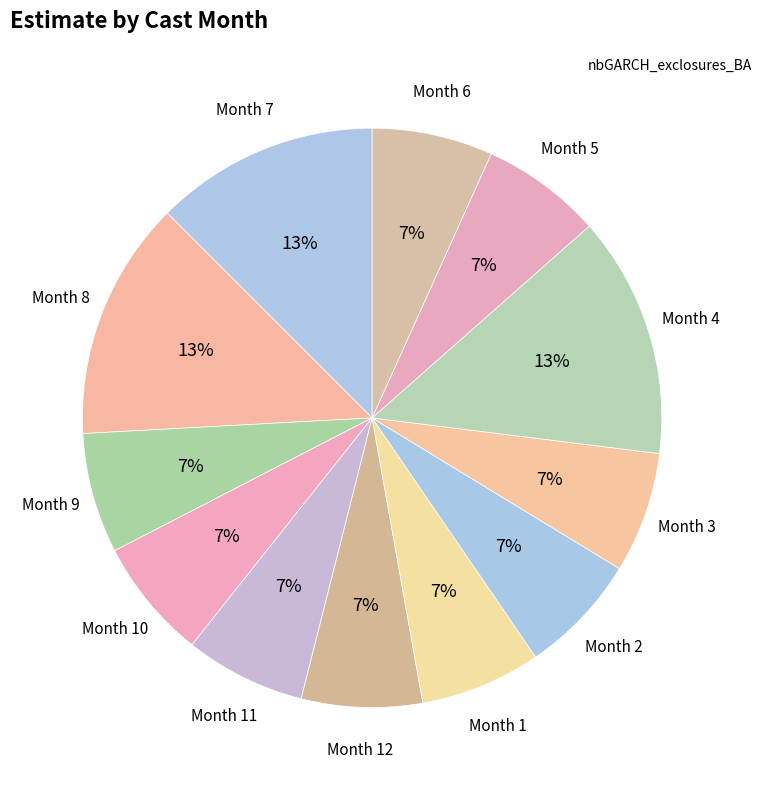

To the nearest percent, what percentage of the pie is Month 9?

7%